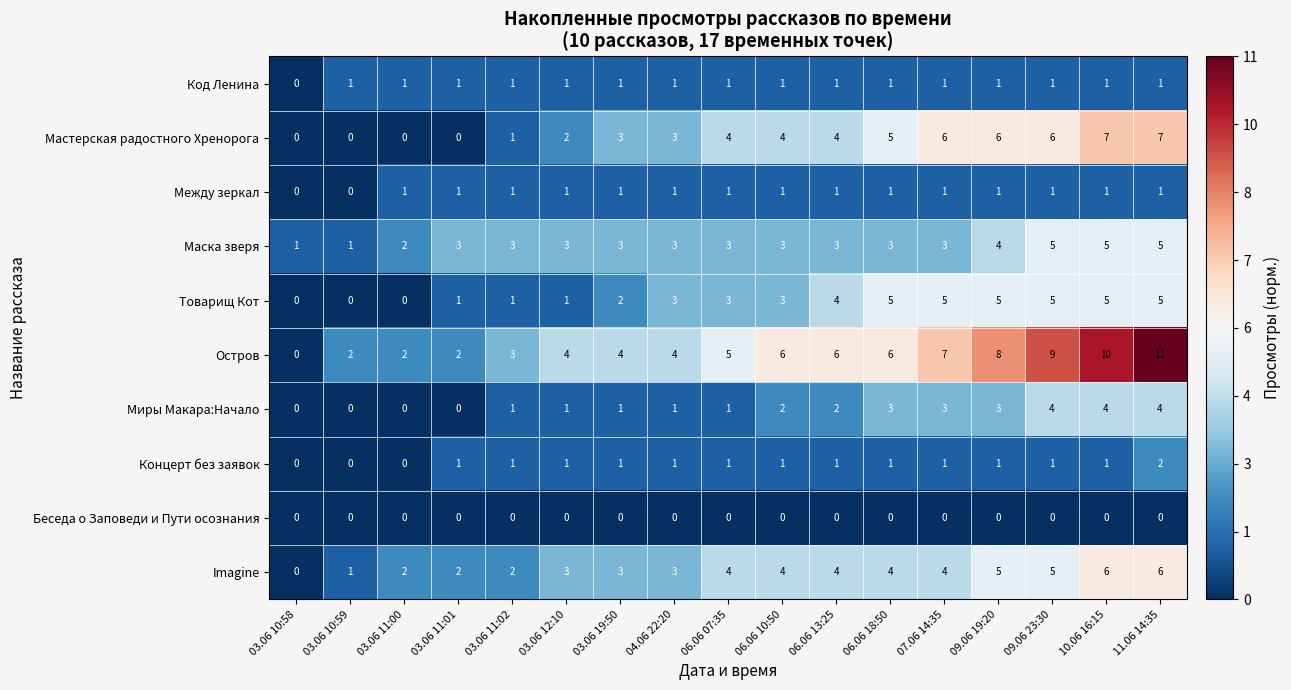

What is the sum of the Маска зверя values at 06.06 13:25 and 10.06 16:15?

8